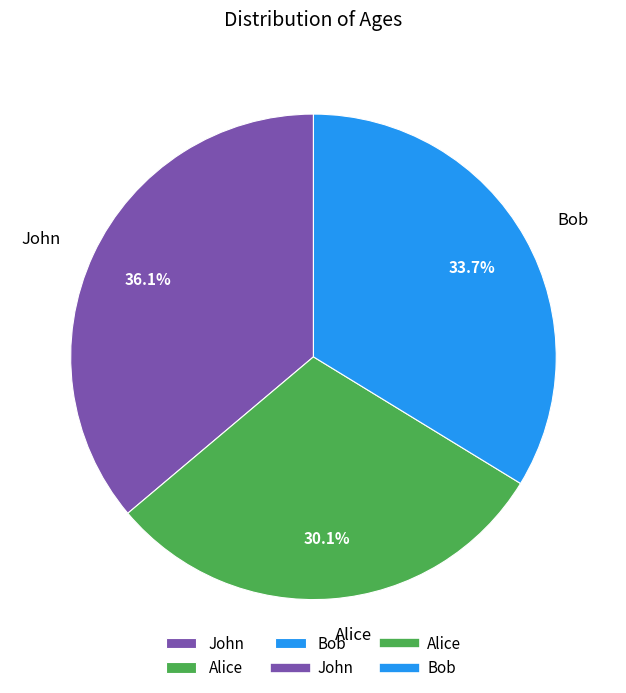

To the nearest percent, what portion does Bob represent?

34%